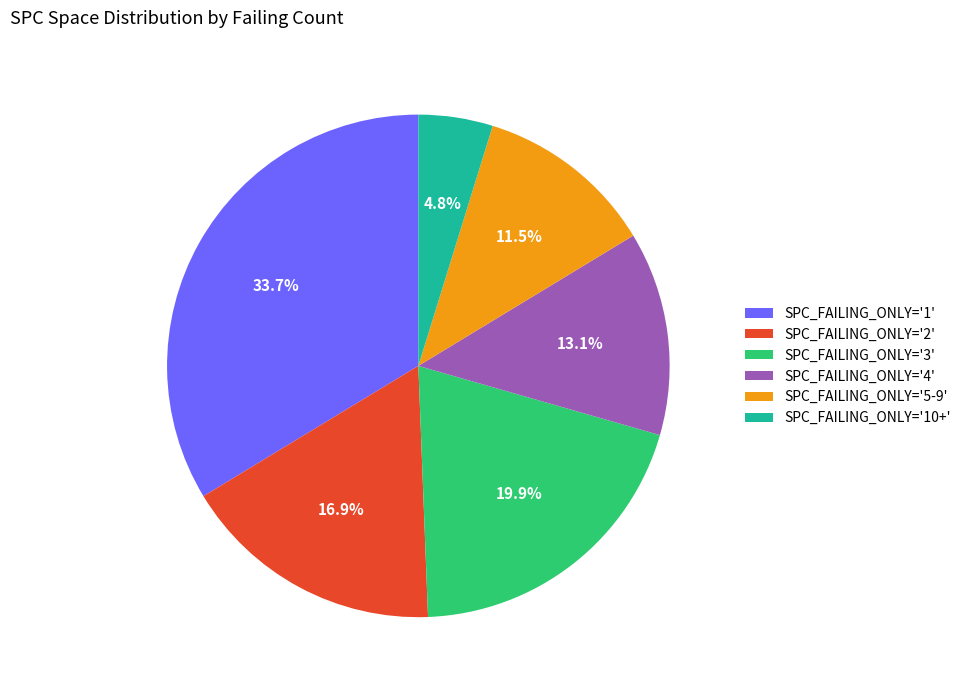

Rank the categories by value from lowest to highest.

SPC_FAILING_ONLY='10+', SPC_FAILING_ONLY='5-9', SPC_FAILING_ONLY='4', SPC_FAILING_ONLY='2', SPC_FAILING_ONLY='3', SPC_FAILING_ONLY='1'